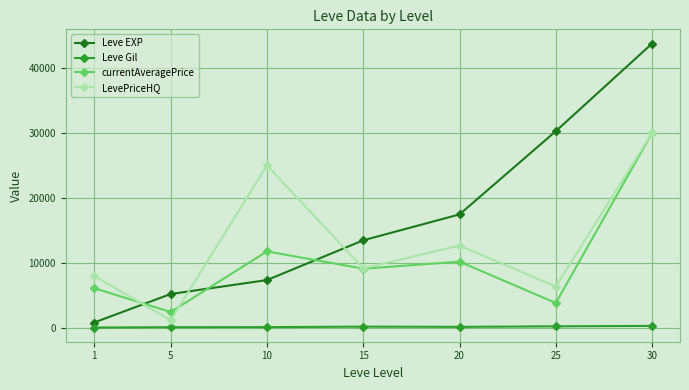

Which series has the largest total across all categories?

Leve EXP